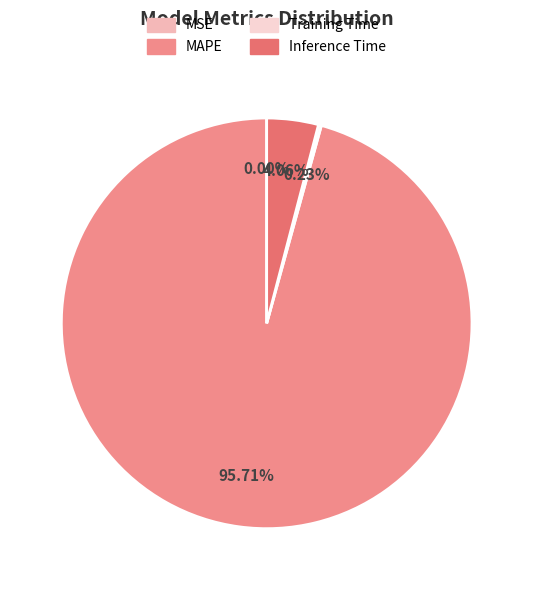

Is it true that Training Time is 6% of the pie?

False